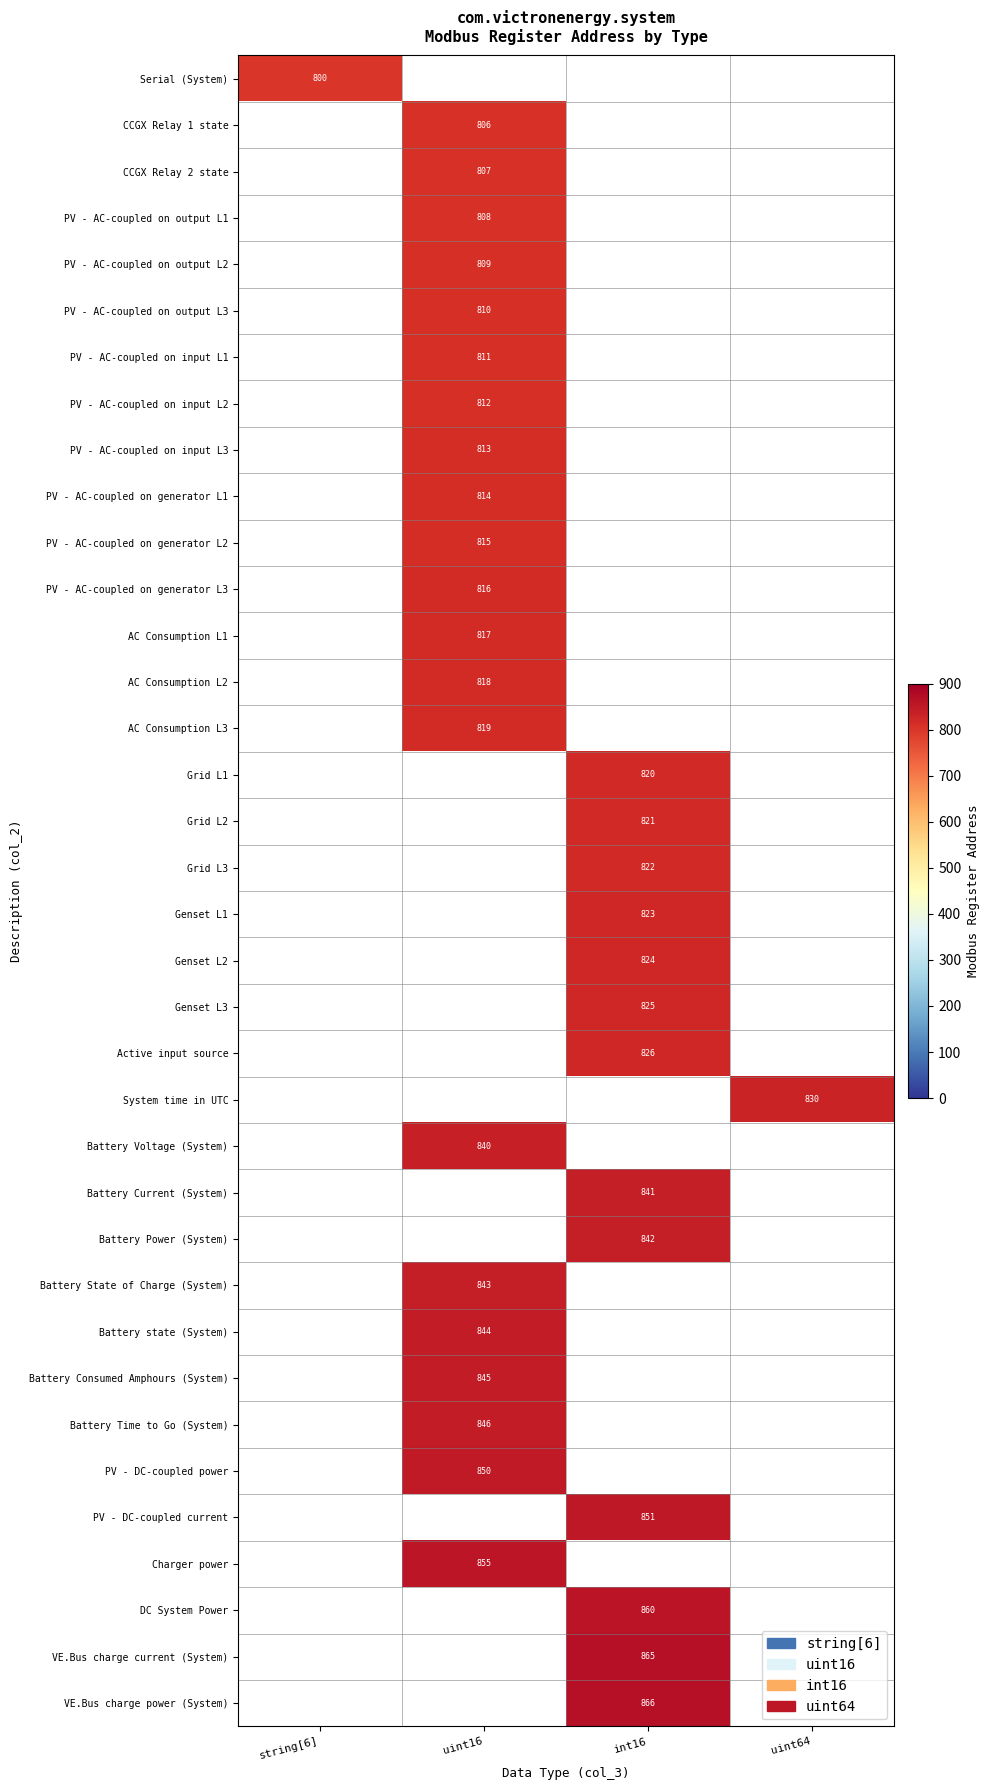

The Genset L1 series shows 300 at int16. True or false?

False